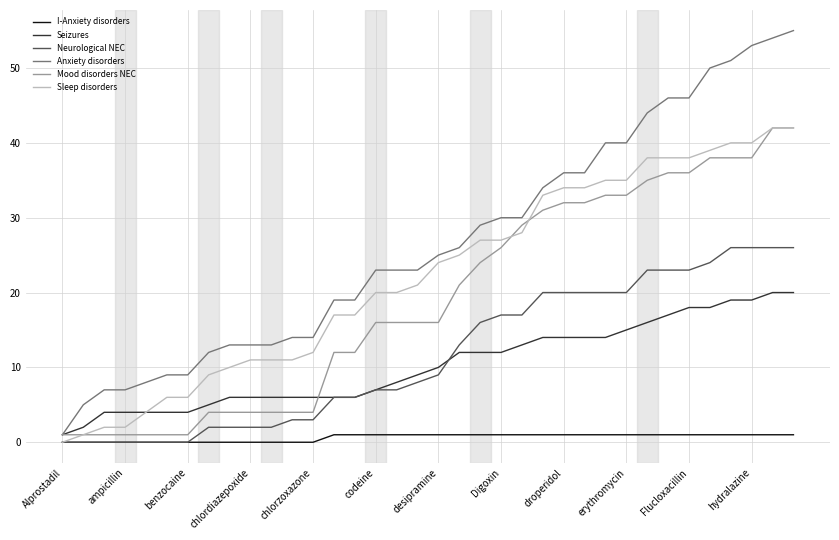

What is the maximum value shown in the chart?

55